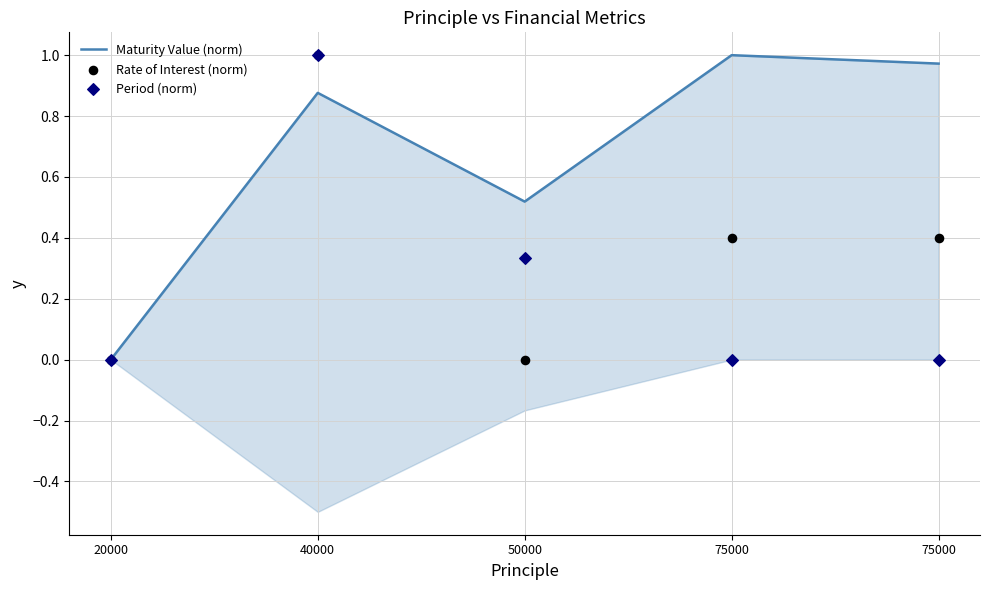

Which series contains the highest Y value?

Maturity Value (norm)